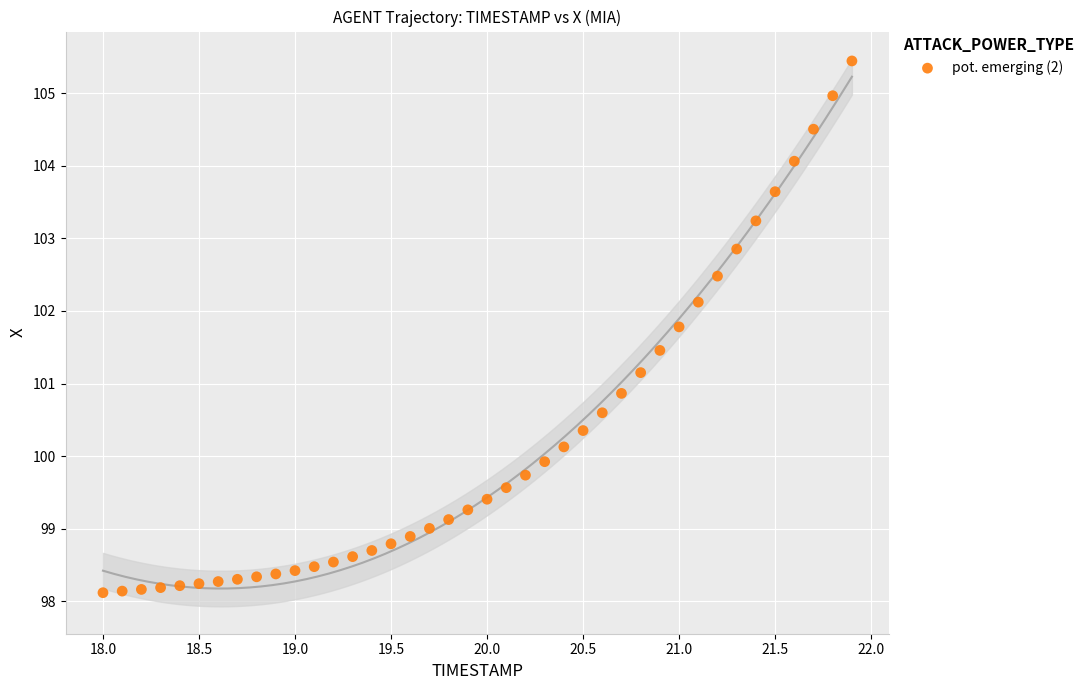

What is the range of X values (max minus min)?

3.9